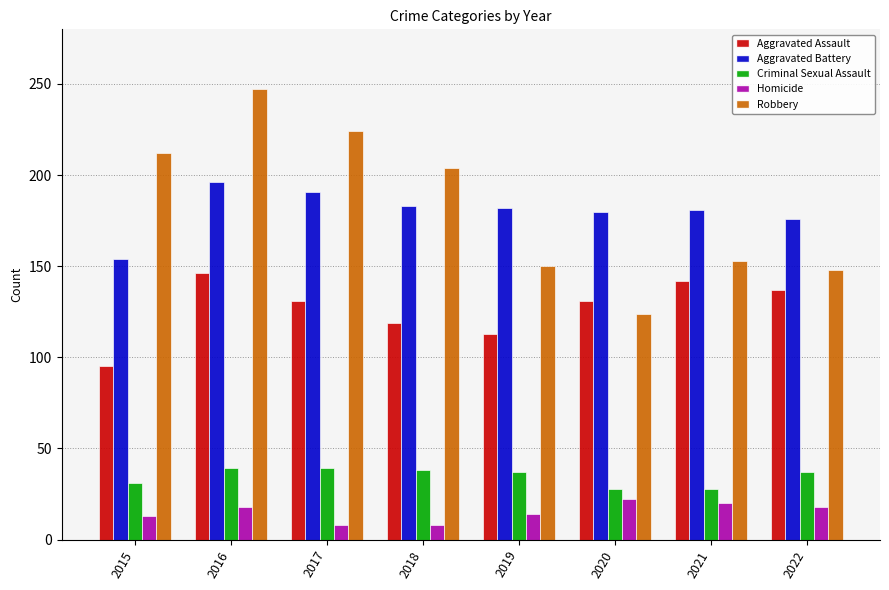

Which category has the lowest value in the Aggravated Assault series?

2015